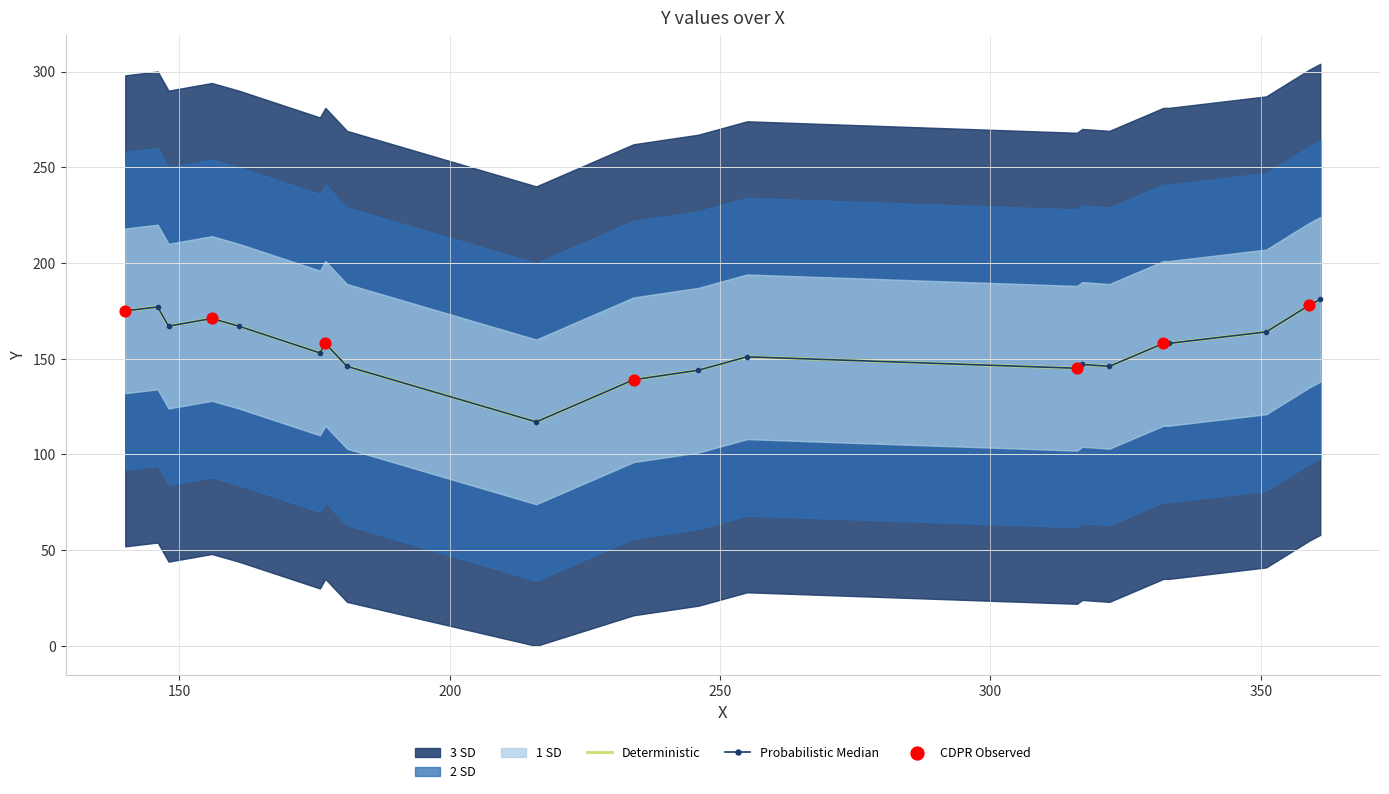

Between 333 and 140, which is larger?

140